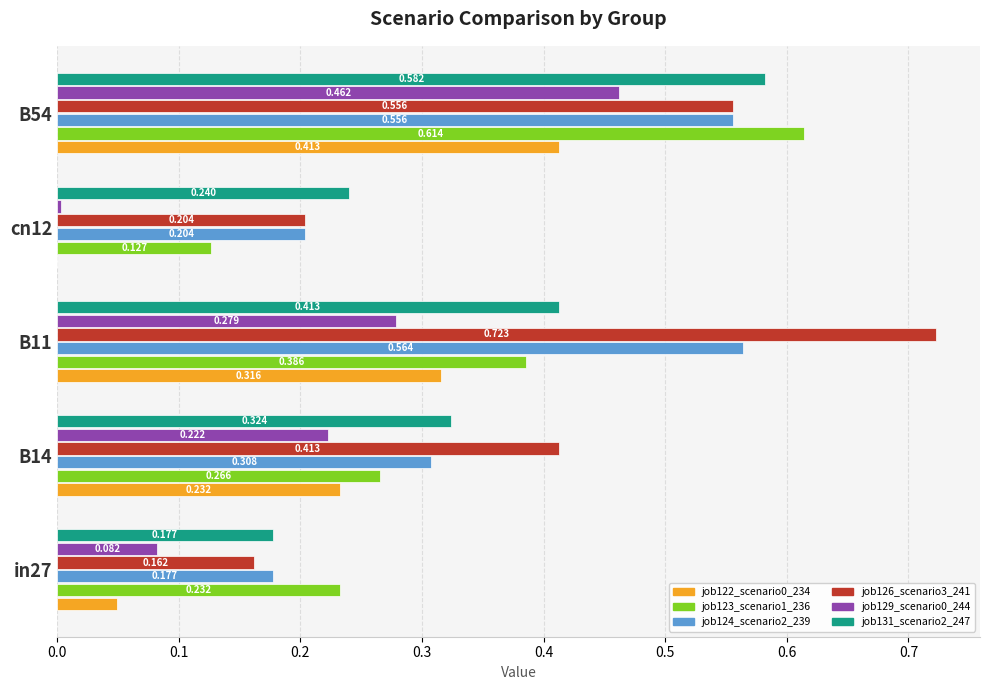

Is the value of job122_scenario0_234 at B54 greater than the value of job123_scenario1_236 at B11?

Yes